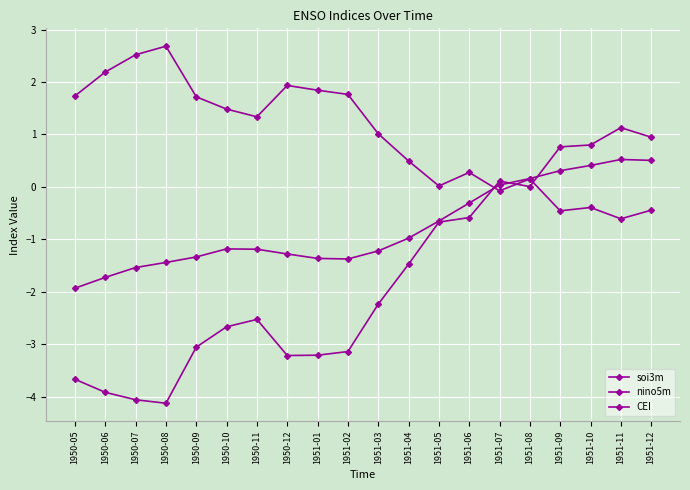

How many interior local peaks does the CEI series have?

3